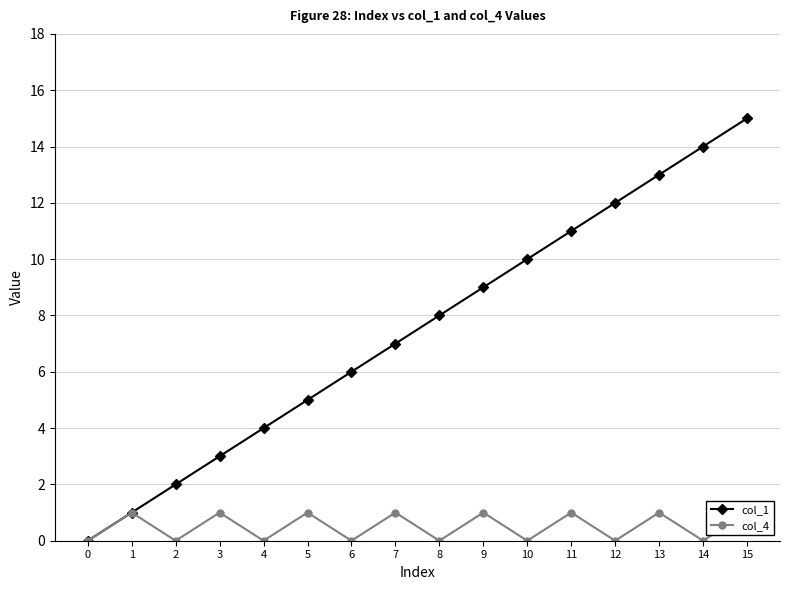

Is the value of col_1 at 12 greater than the value of col_4 at 11?

Yes